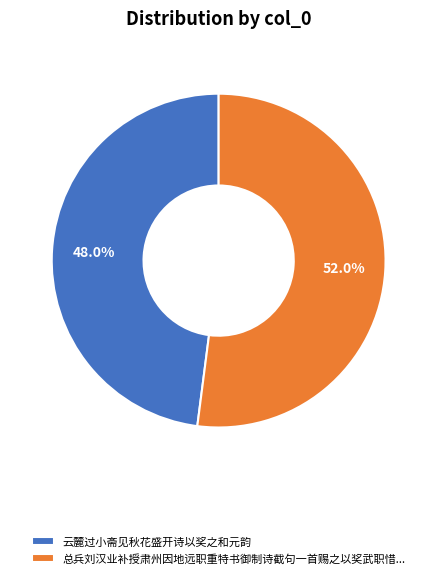

Between 总兵刘汉业补授肃州因地远职重特书御制诗截句一首赐之以奖武职惜... and 云麓过小斋见秋花盛开诗以奖之和元韵, which is larger?

总兵刘汉业补授肃州因地远职重特书御制诗截句一首赐之以奖武职惜...